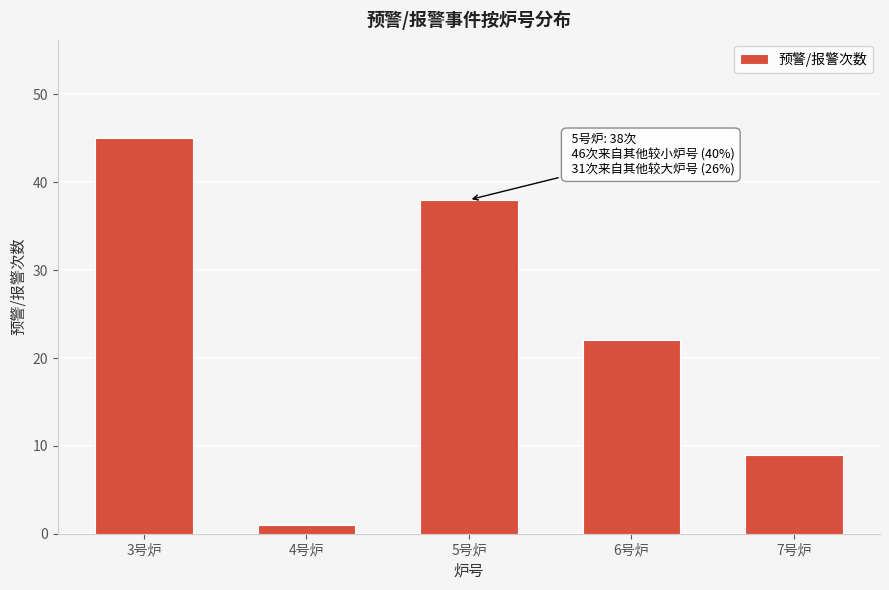

Reading left to right, extract all data points from this chart.

3号炉=45	4号炉=1	5号炉=38	6号炉=22	7号炉=9